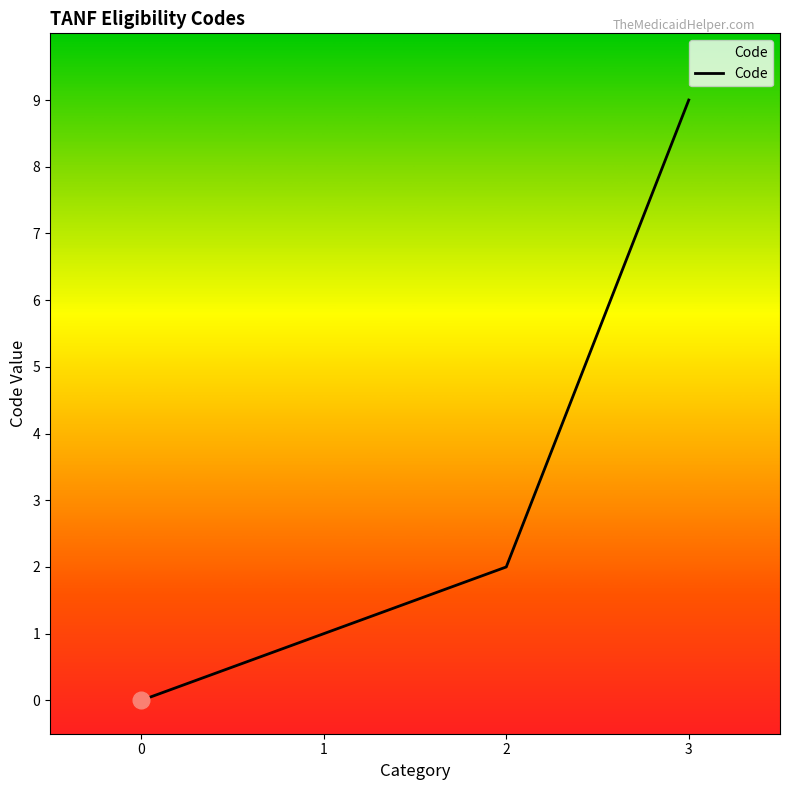

What value does the data have at 3?

9